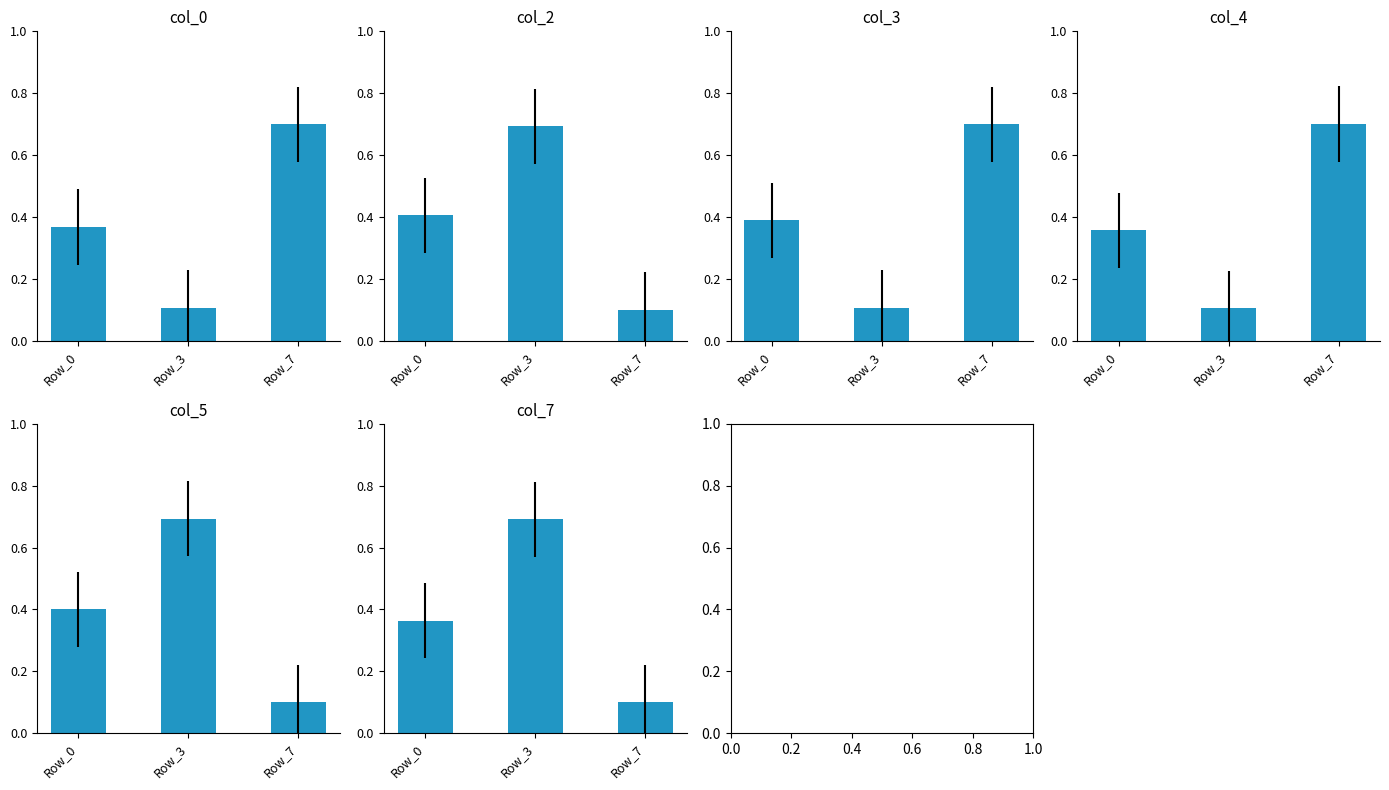

What is the value of the col_3 bar at the 3rd from the left?

0.7